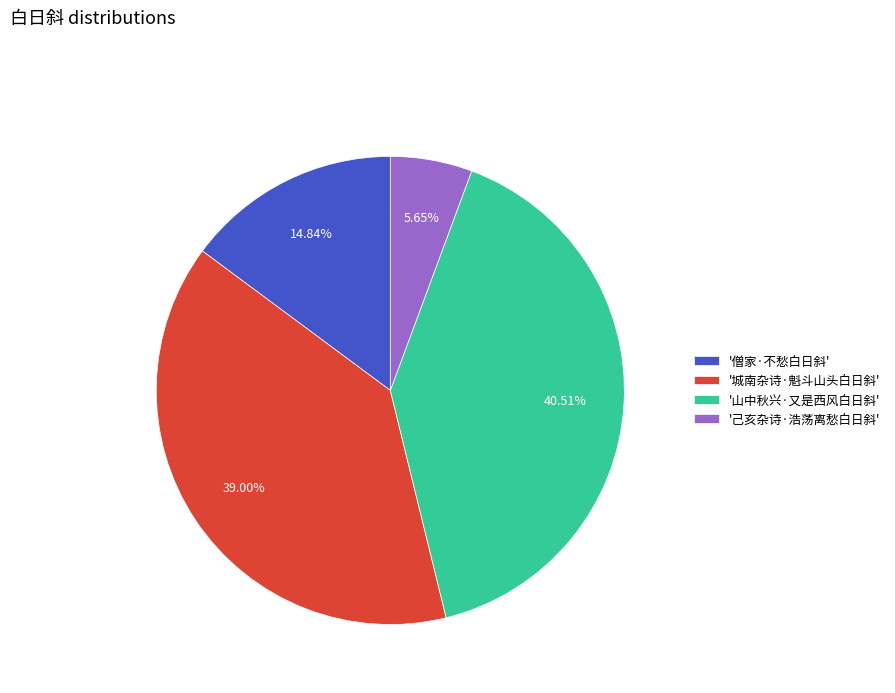

What is the largest slice in the pie chart?

'山中秋兴·又是西风白日斜'